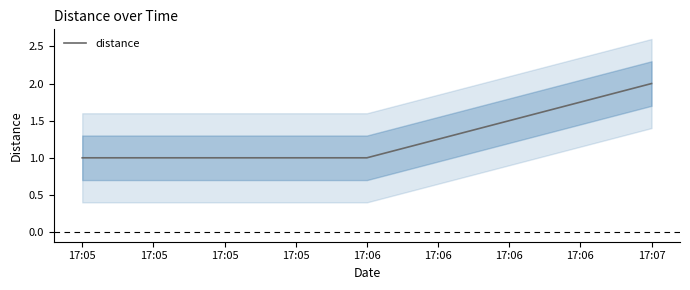

The value of distance at 17:07 is 2. True or false?

True